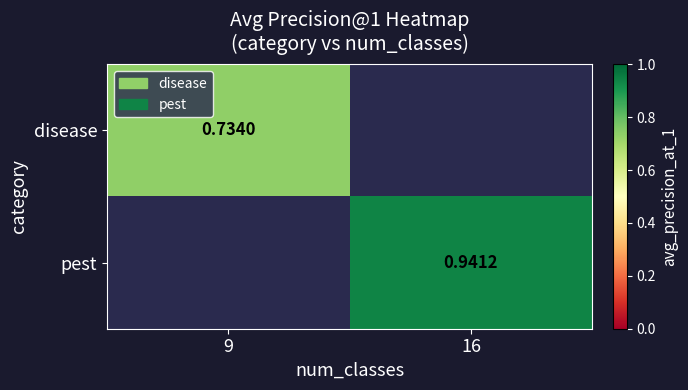

How many values in pest are above zero?

1